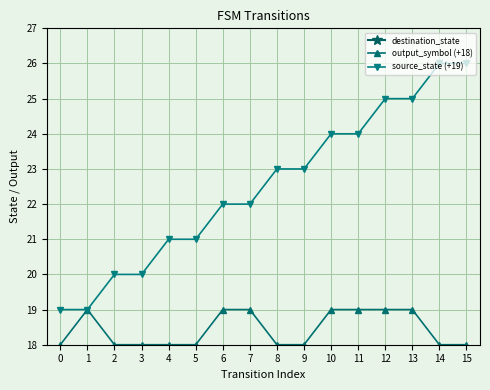

Is the value of output_symbol (+18) at 9 greater than the value of source_state (+19) at 10?

No